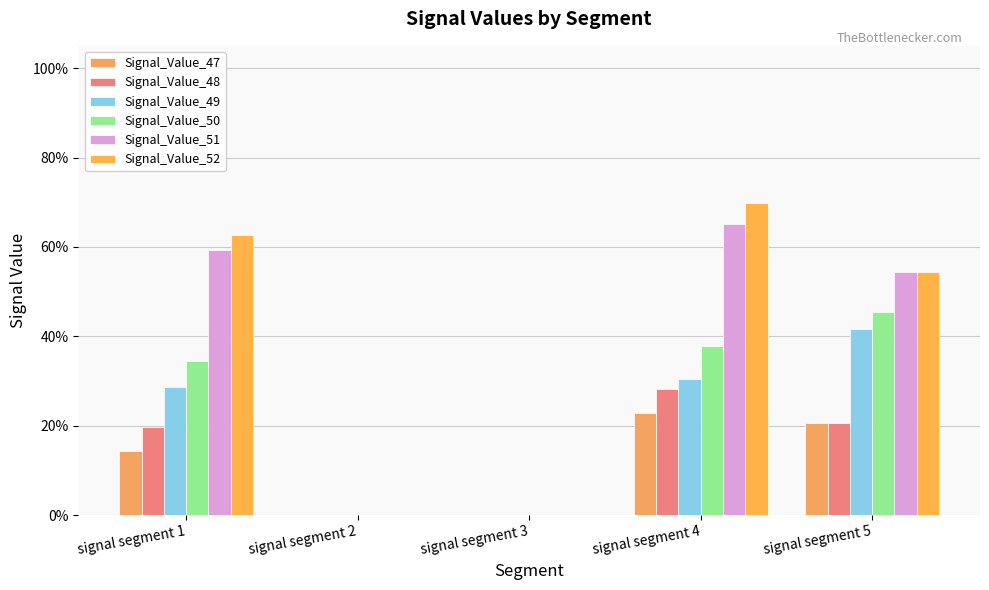

Which has a higher value, signal segment 1 or signal segment 4?

signal segment 4